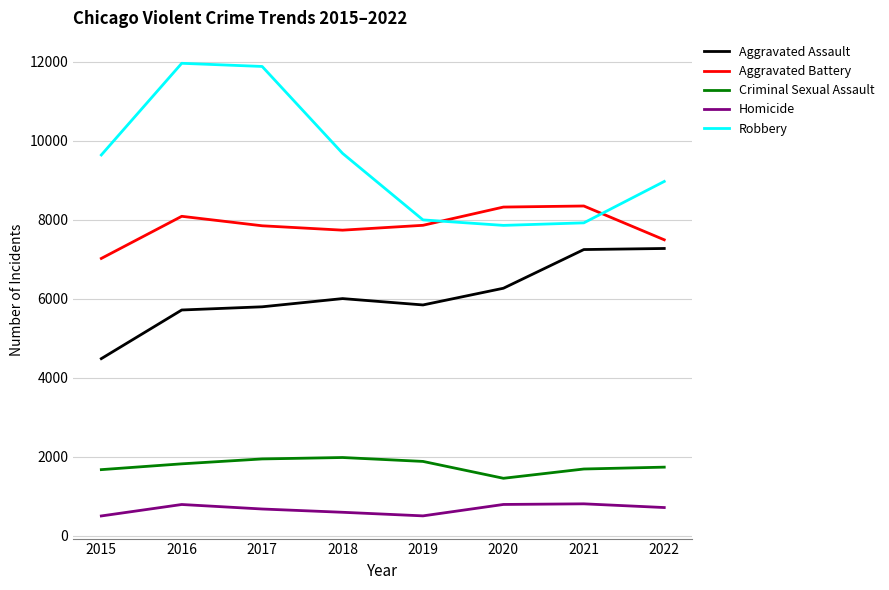

The value of Robbery at 2017 is 6537. True or false?

False